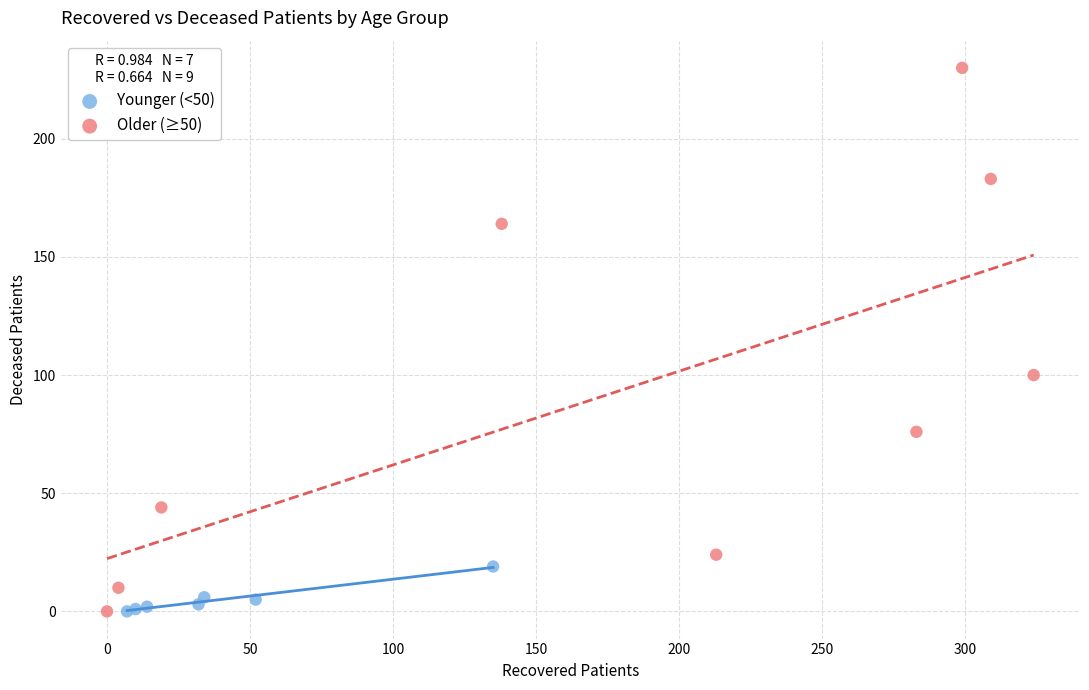

Which series has the widest spread of Y values?

Older (≥50)